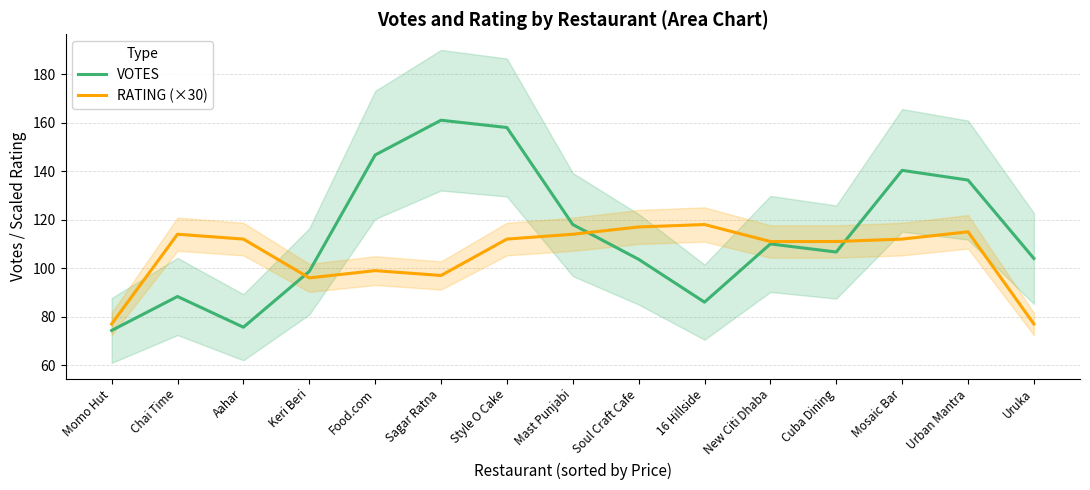

What is the total value across all series at Sagar Ratna?

258.0